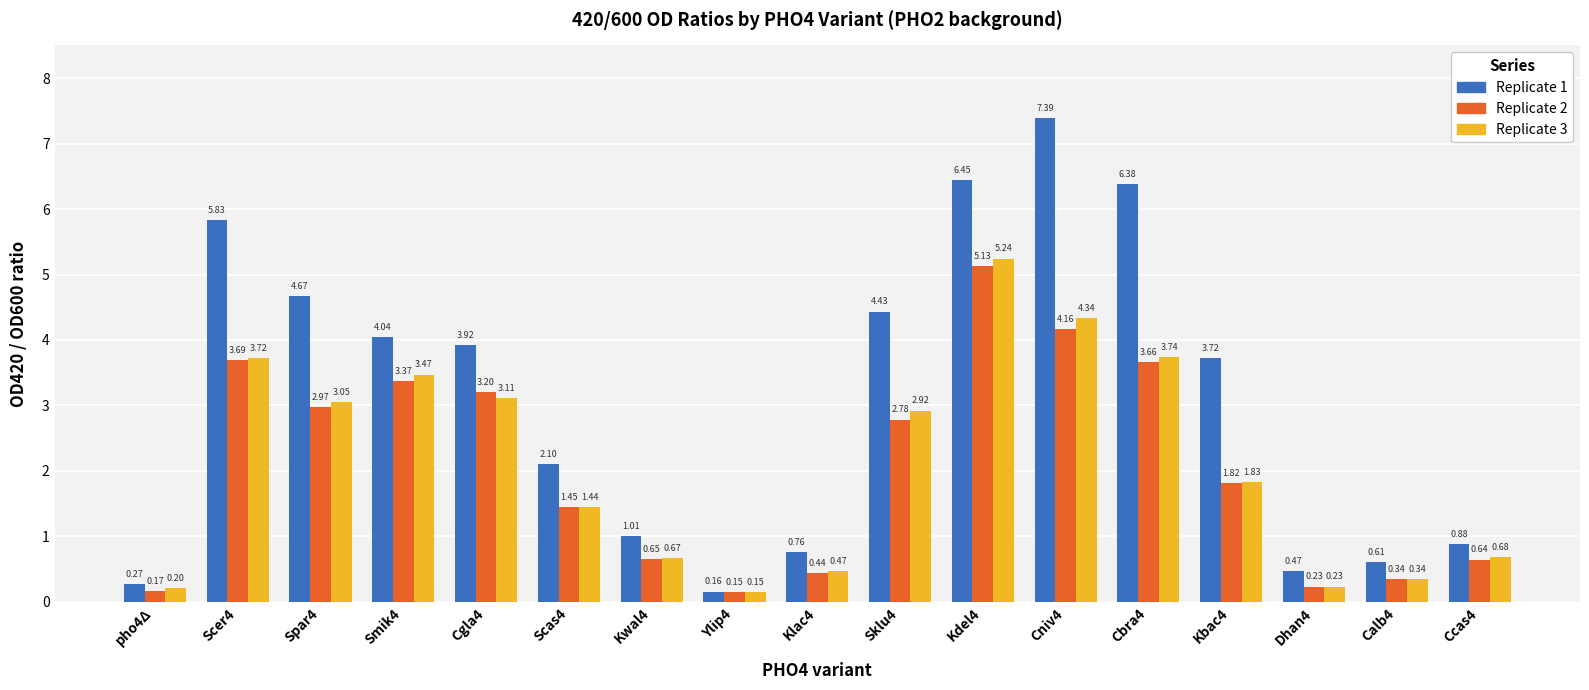

Where does the Replicate 3 series first go above 1?

Scer4